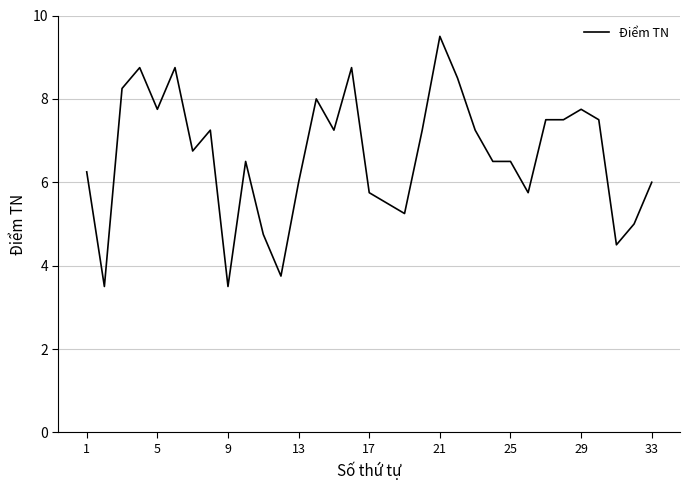

What is the difference between the maximum and minimum values?

6.0